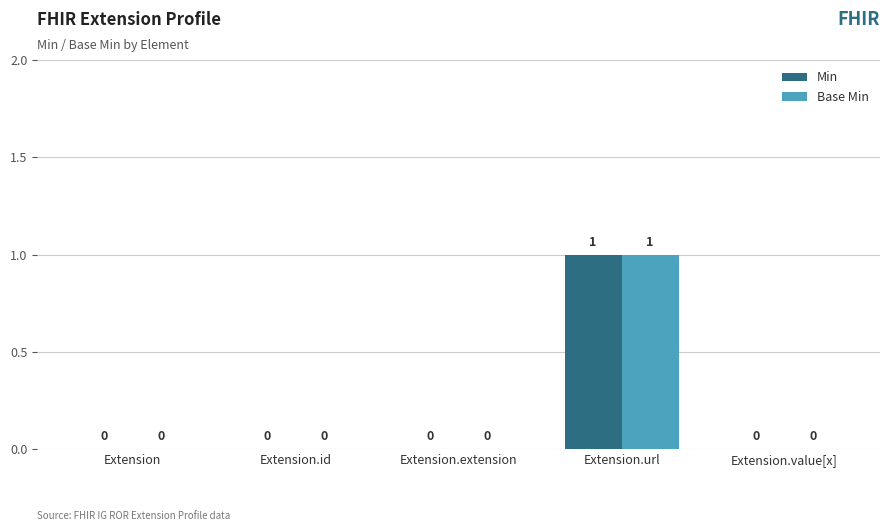

Reading left to right, extract all data points from this chart.

Min: Extension=0	Extension.id=0	Extension.extension=0	Extension.url=1	Extension.value[x]=0
Base Min: Extension=0	Extension.id=0	Extension.extension=0	Extension.url=1	Extension.value[x]=0